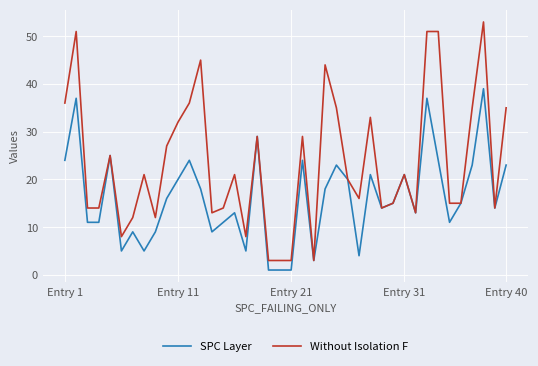

Which series has the largest range (max minus min)?

Without Isolation F